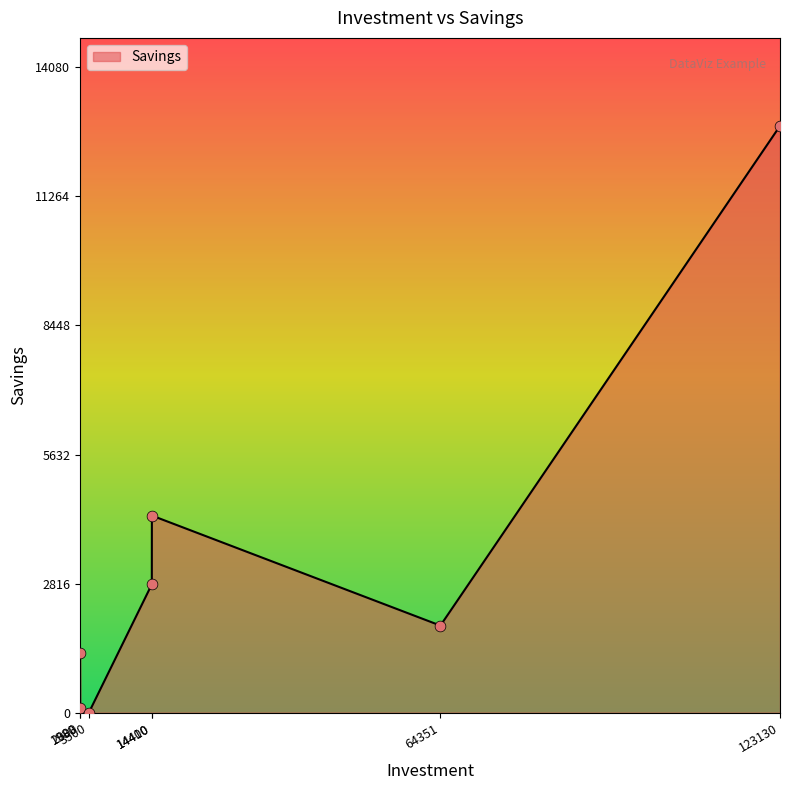

Which has a higher value, 64351 or 123130?

123130